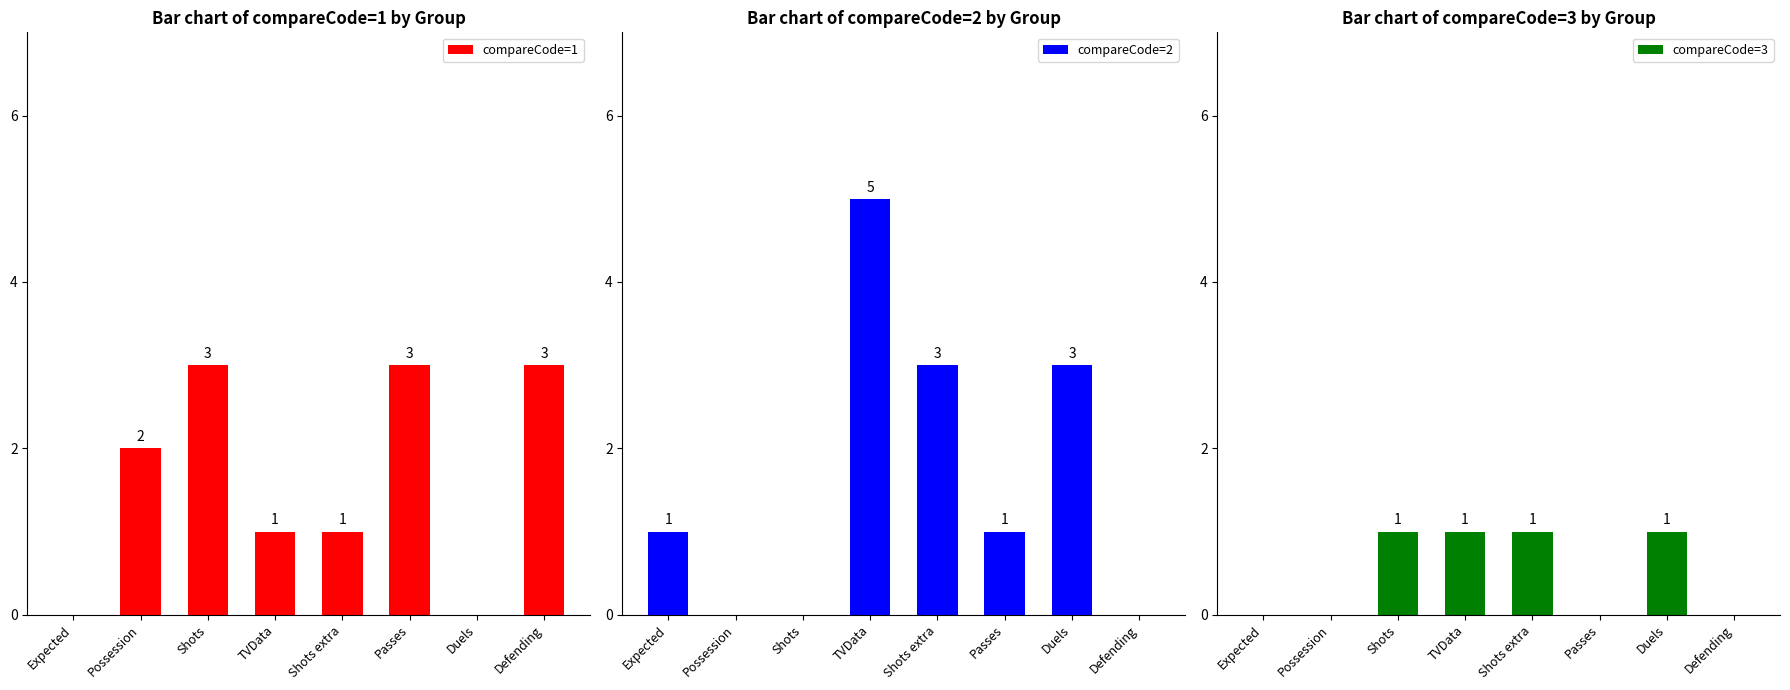

Reading left to right, transcribe all the data shown in this chart.

compareCode=1: 0	2	3	1	1	3	0	3
compareCode=2: 1	0	0	5	3	1	3	0
compareCode=3: 0	0	1	1	1	0	1	0